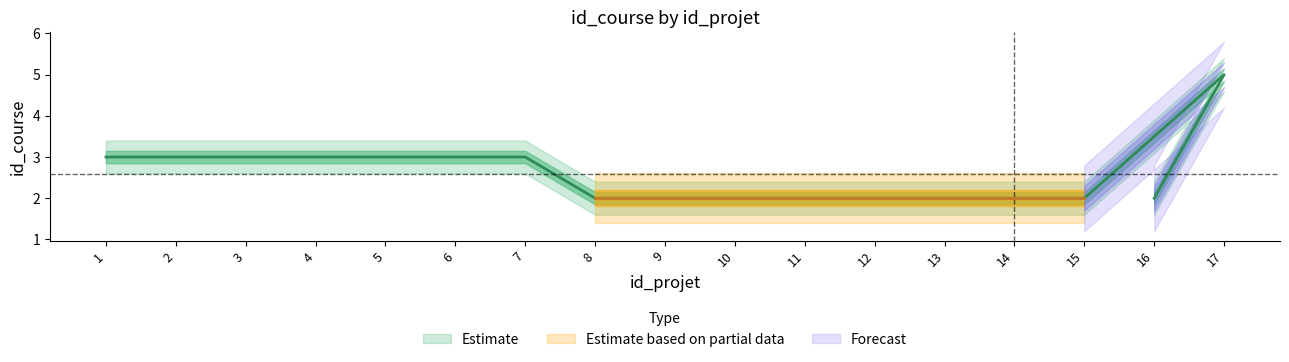

How many values are between 2 and 3?

16